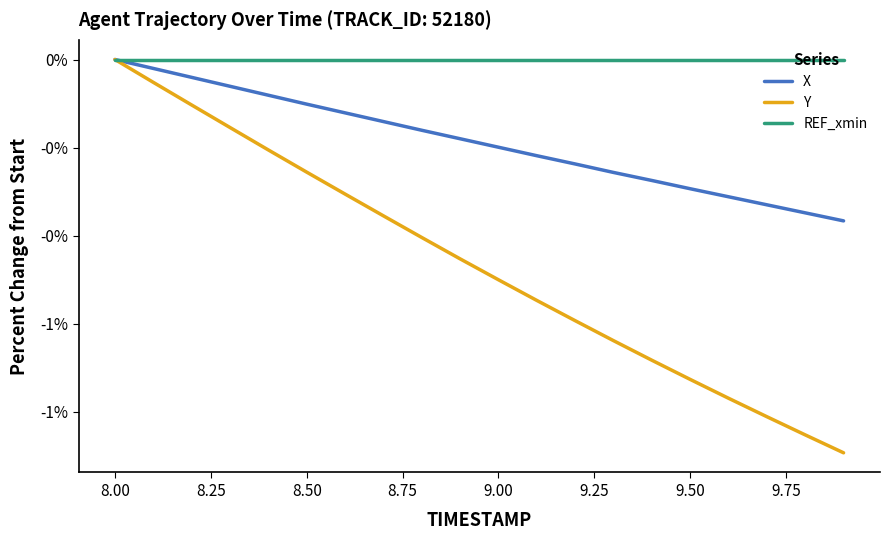

Does the chart have visible grid lines?

No